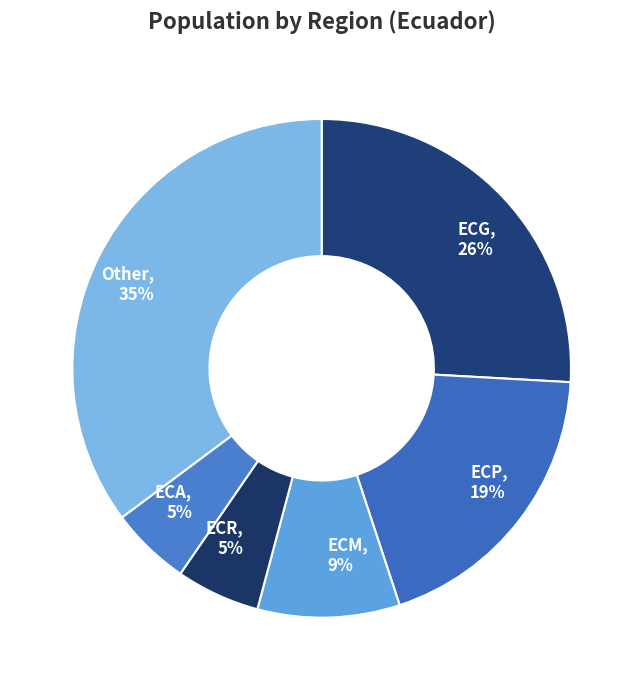

Which category has the biggest portion of the pie?

Other, 35%